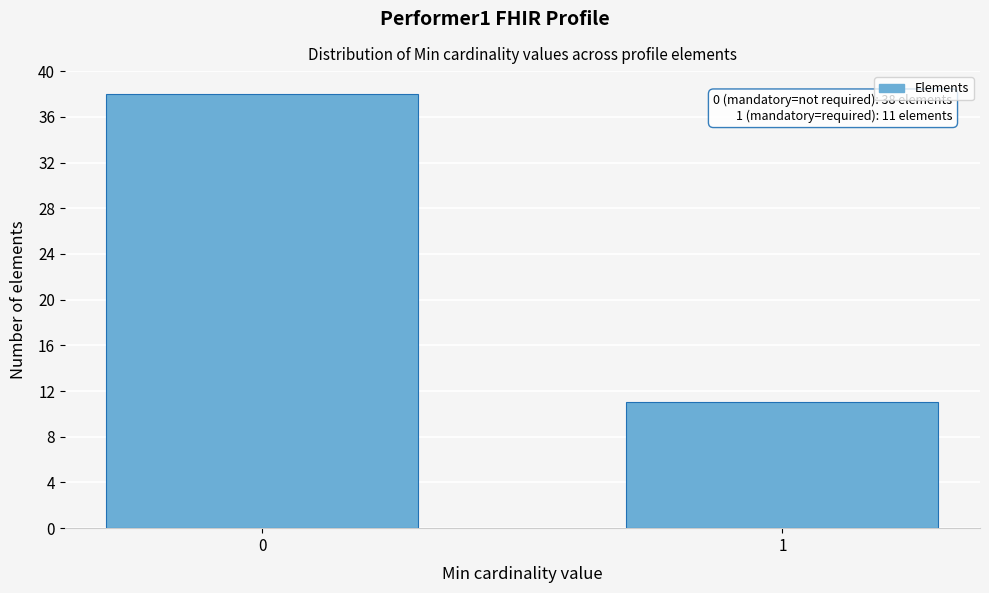

Reading right to left, list all the values displayed in this chart.

11	38